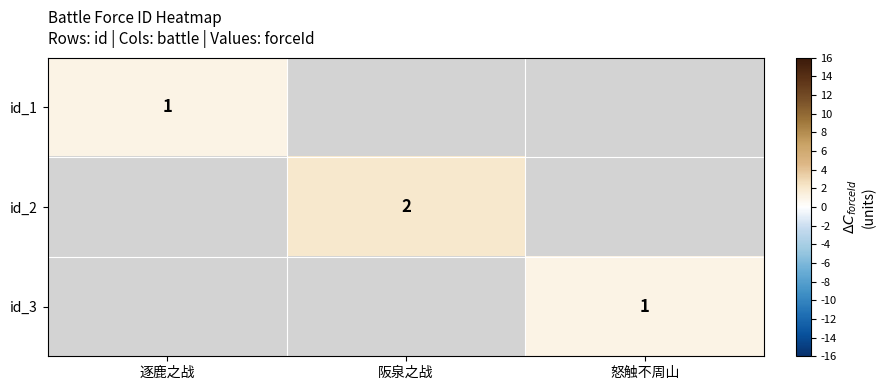

Count the number of data series in this chart.

3